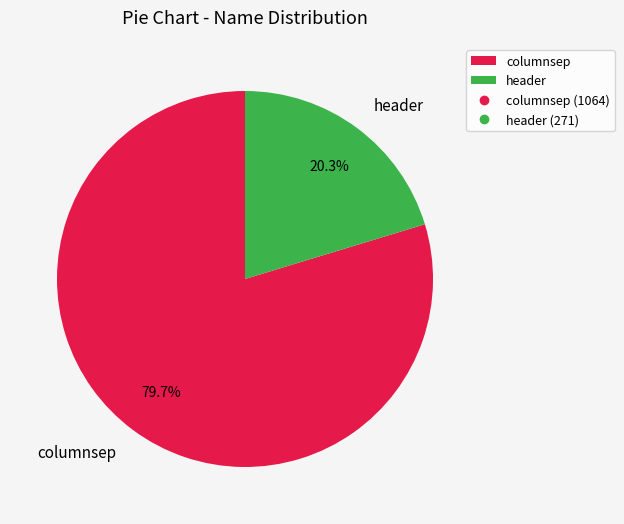

How many segments does this pie chart have?

2